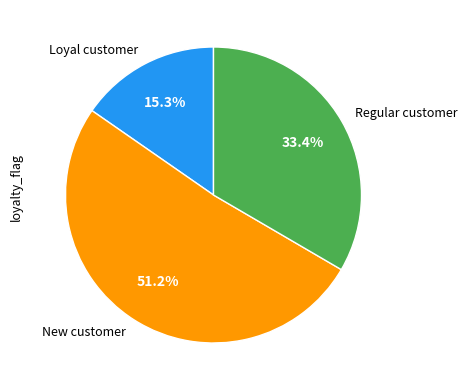

Between Regular customer and New customer, which is larger?

New customer